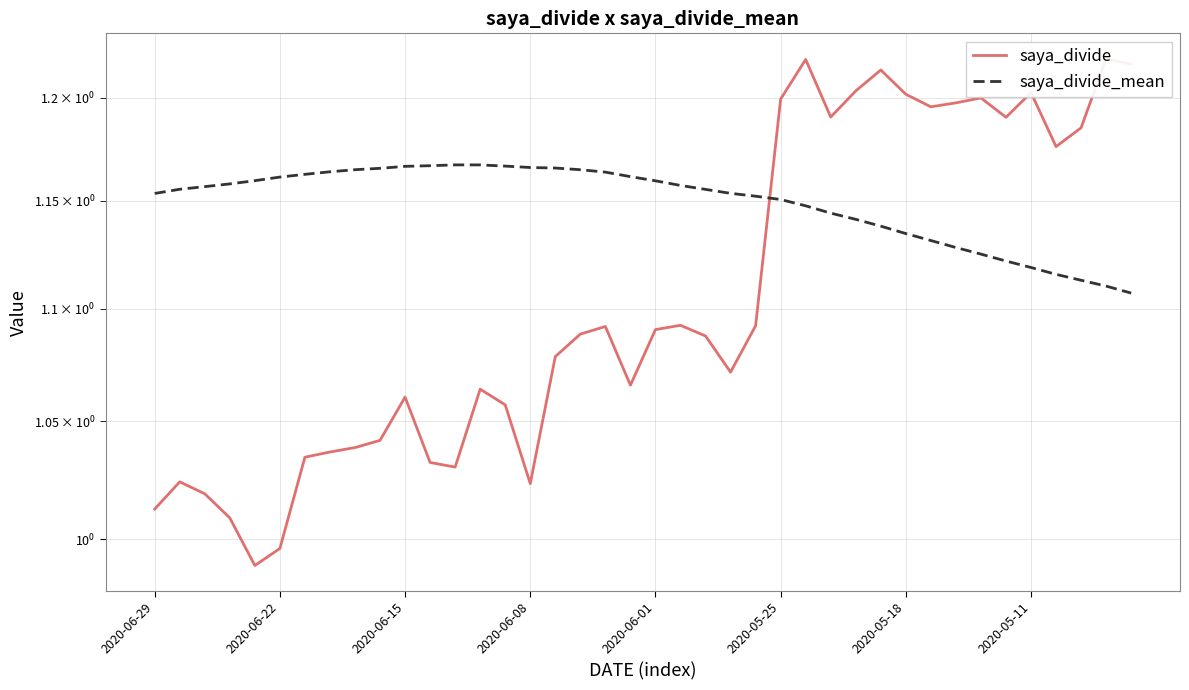

How many lines are shown in the chart?

2